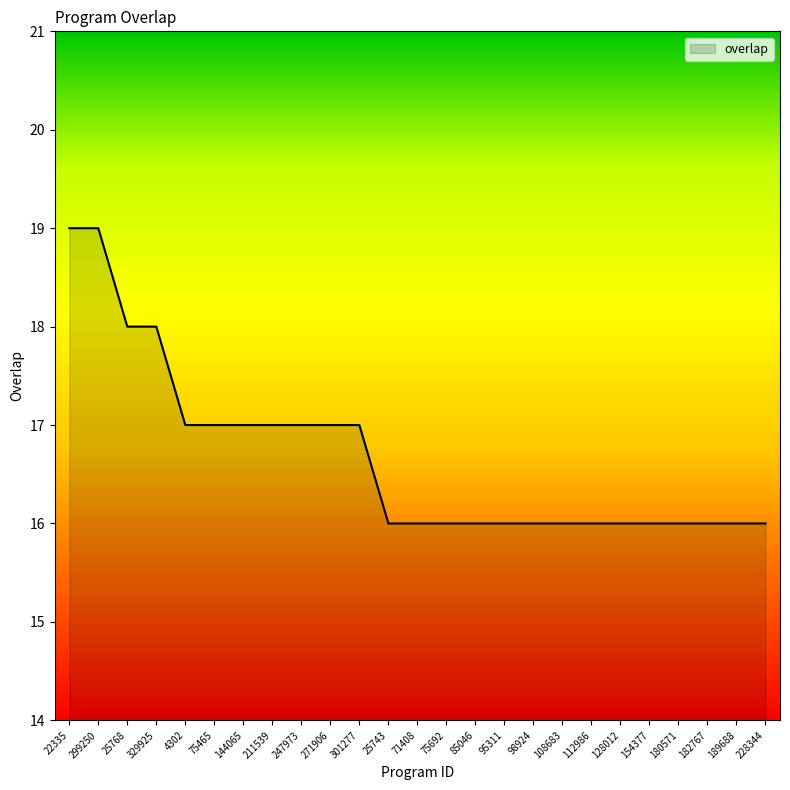

True or false: the data shows 4 at 25743.

False